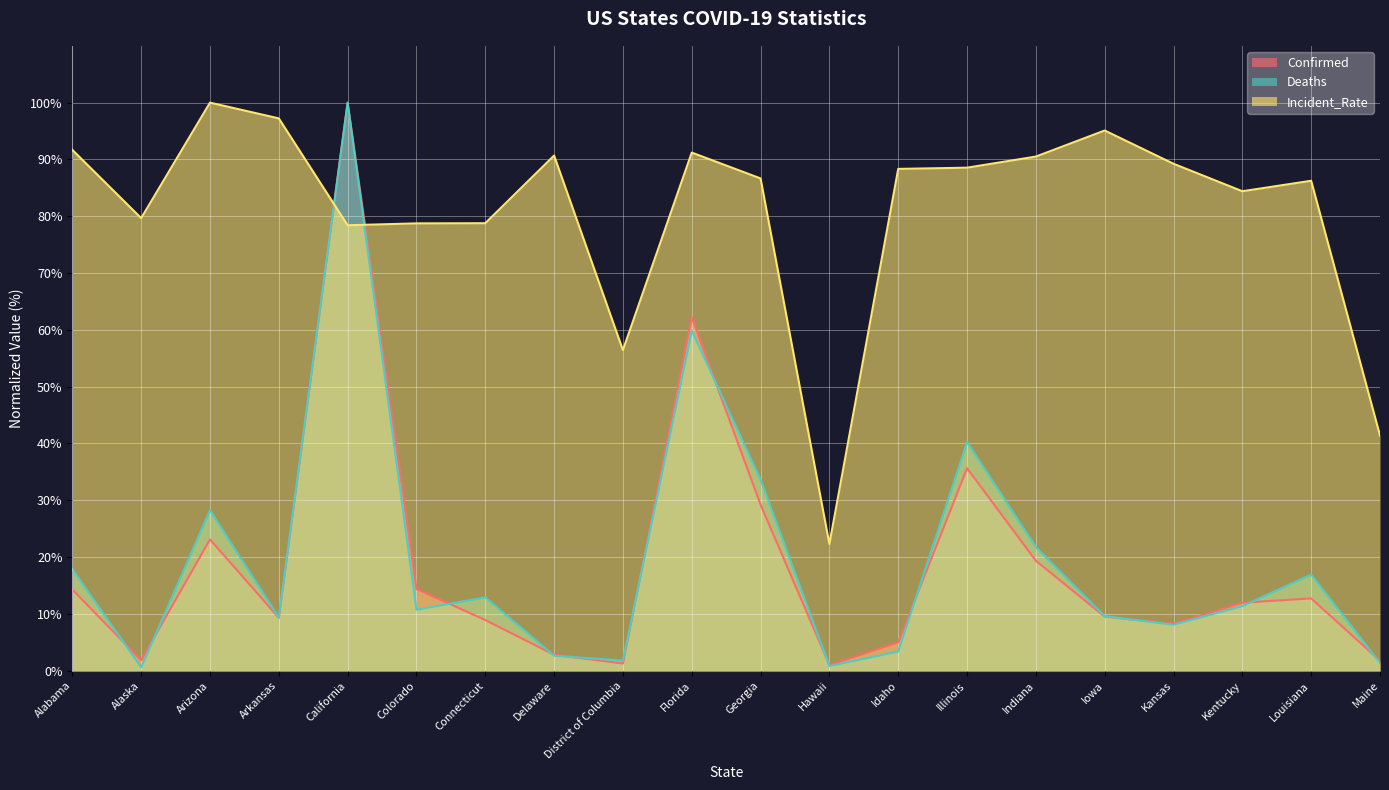

How many values in the Incident_Rate series exceed 88?

10